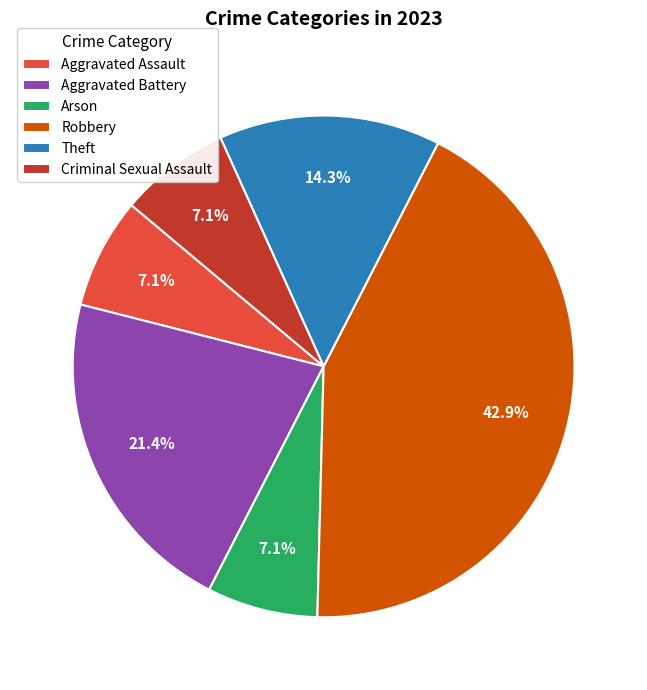

What percentage is the Aggravated Assault slice, to the nearest percent?

7%